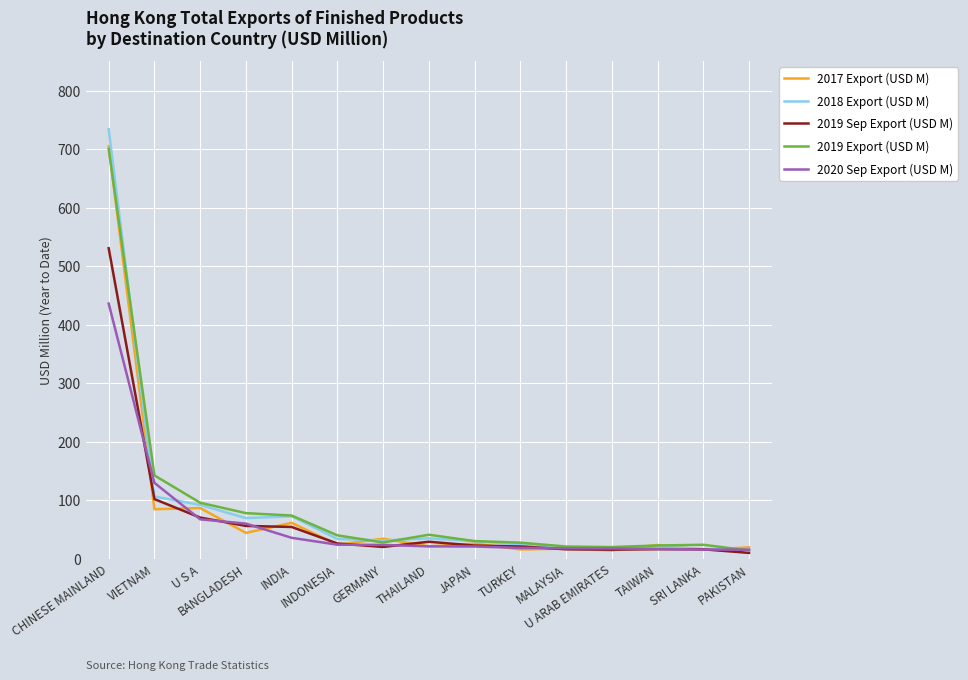

The value of 2019 Sep Export (USD M) at GERMANY is 19.9. True or false?

True